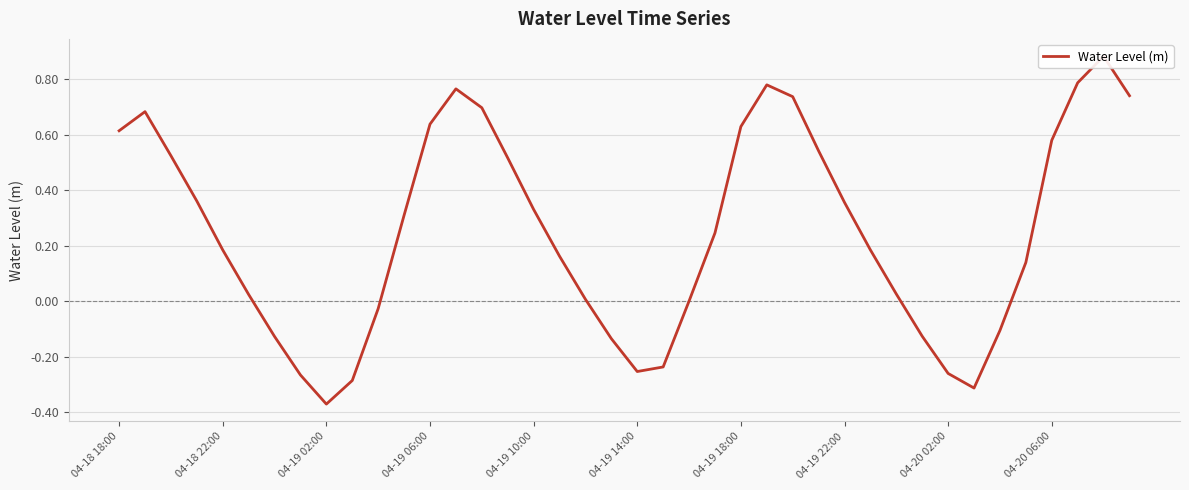

Where does the data first go above 0?

04-18 18:00